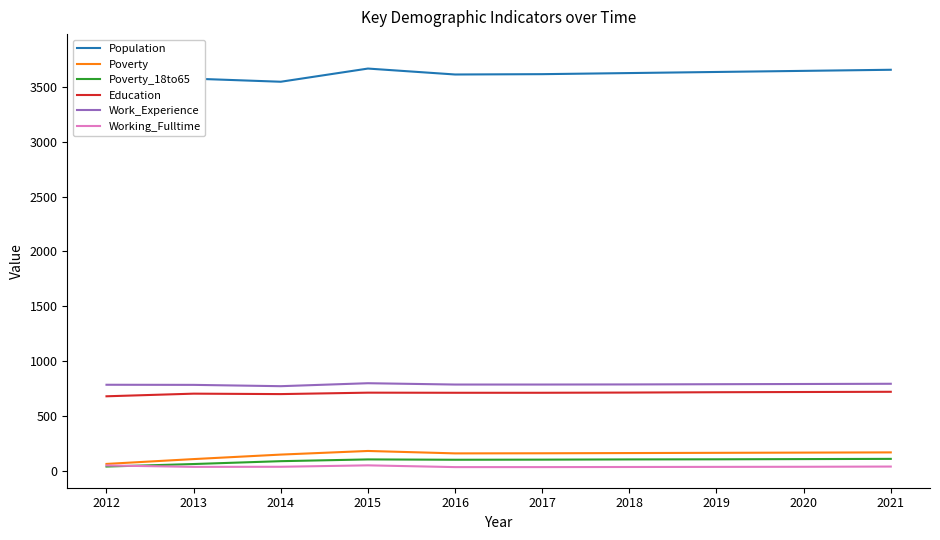

What is the sum of all Working_Fulltime values?

407